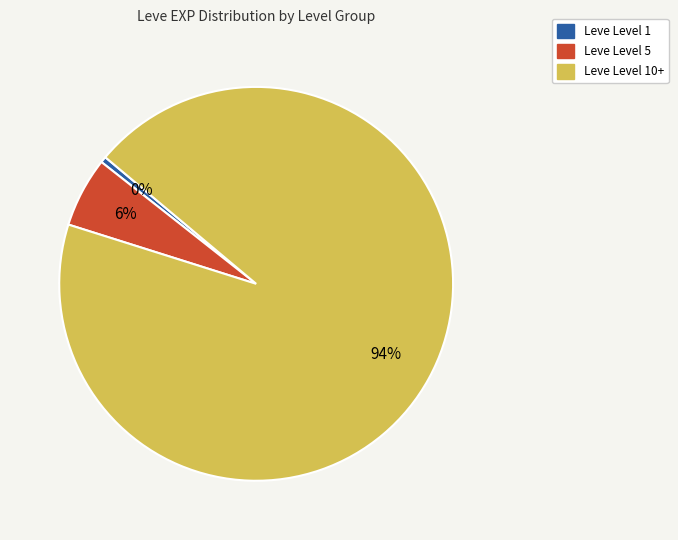

Between Leve Level 10+ and Leve Level 5, which is larger?

Leve Level 10+